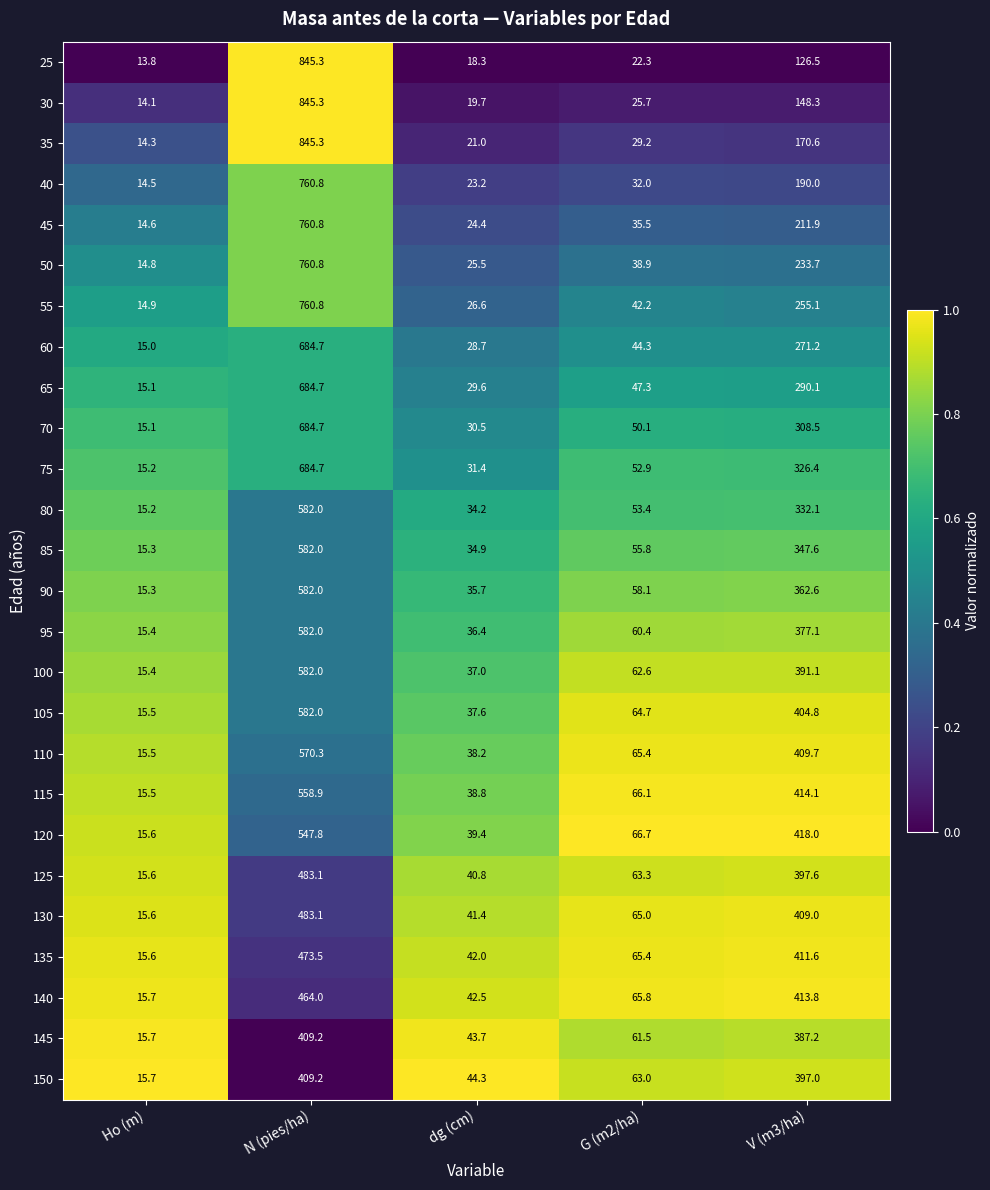

The 35 series shows 80.8 at V (m3/ha). True or false?

False